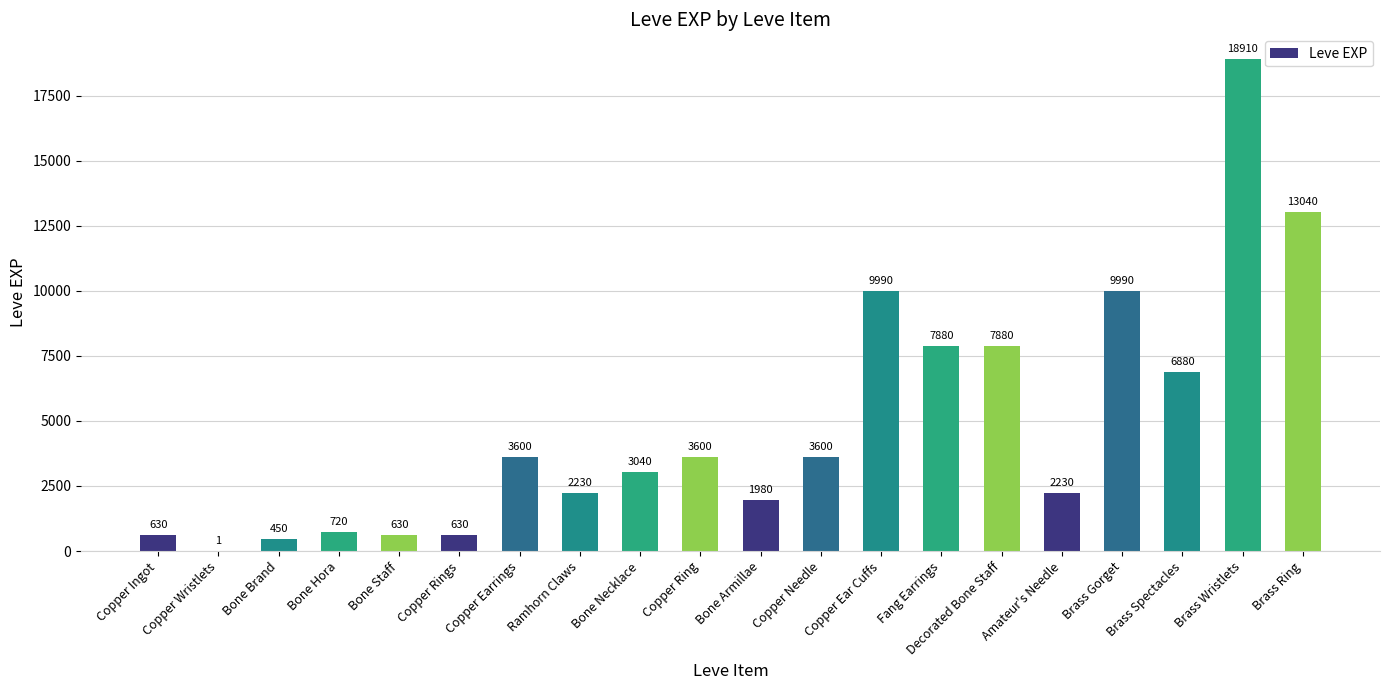

Are the bars grouped side by side (vs. stacked)?

No